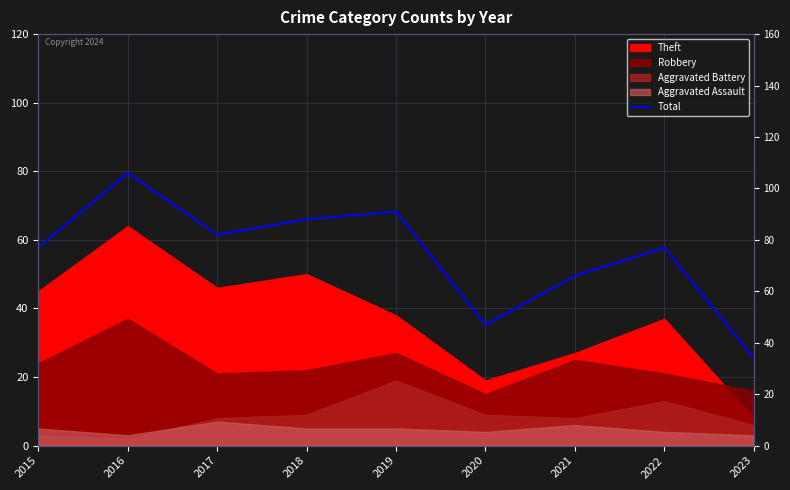

How many categories are shown in the chart?

9